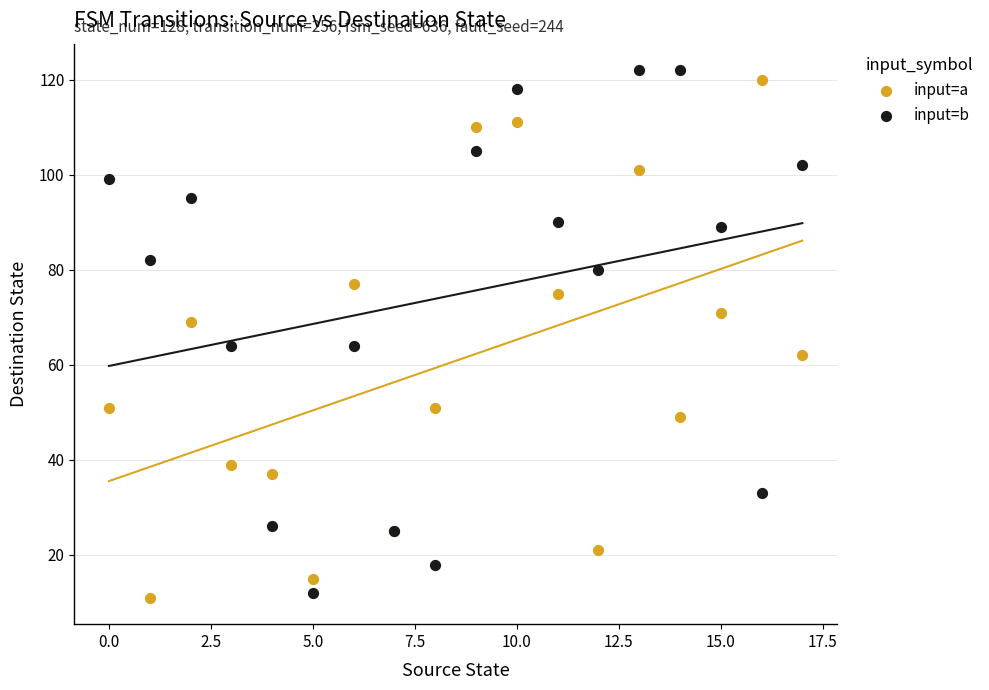

What are all the series names shown in the legend?

input=a, input=b